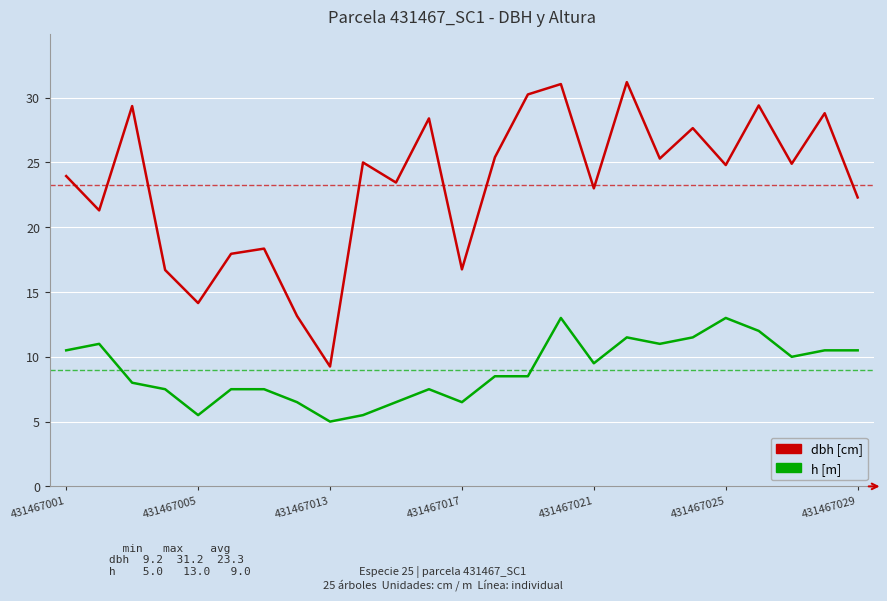

True or false: h [m] and dbh [cm] intersect in this chart.

False